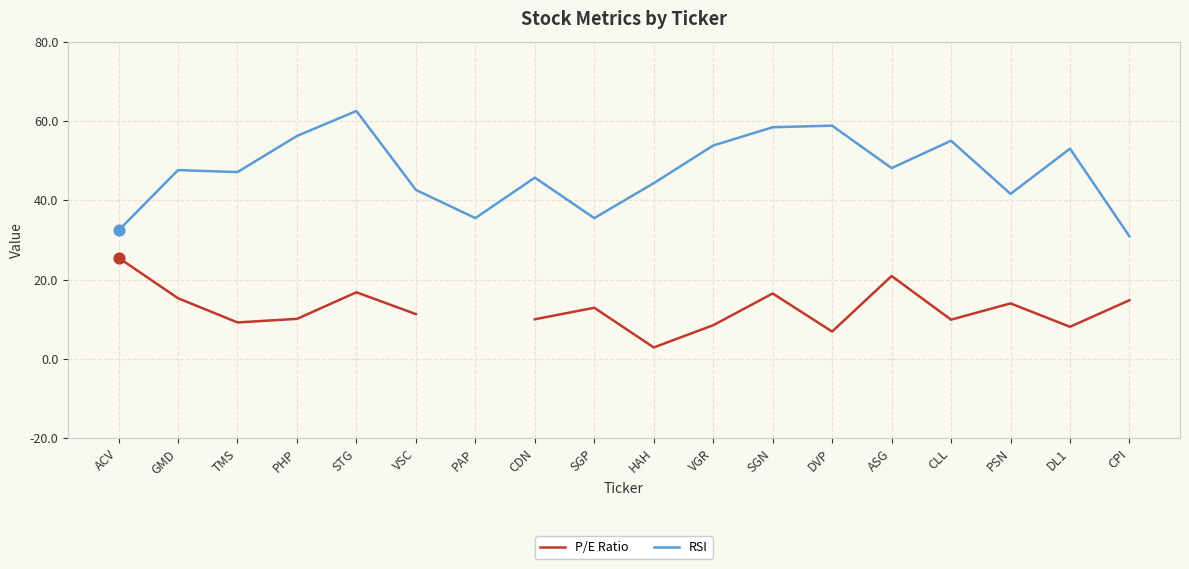

Which series contains the lowest Y value?

P/E Ratio